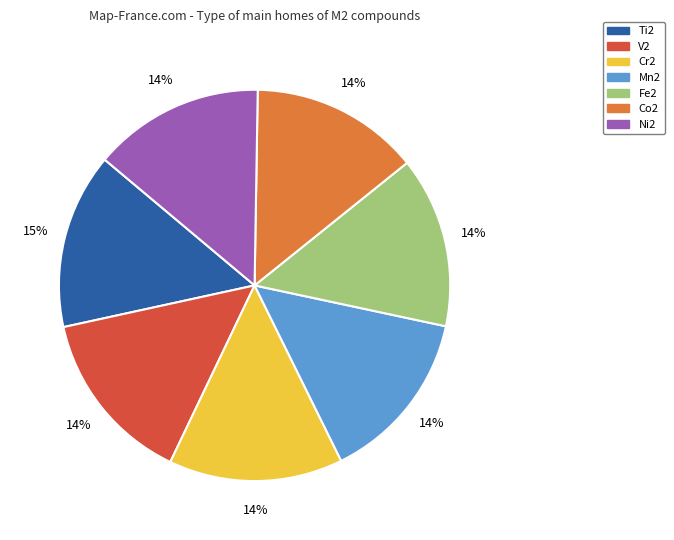

Is V2 the majority of the pie?

No